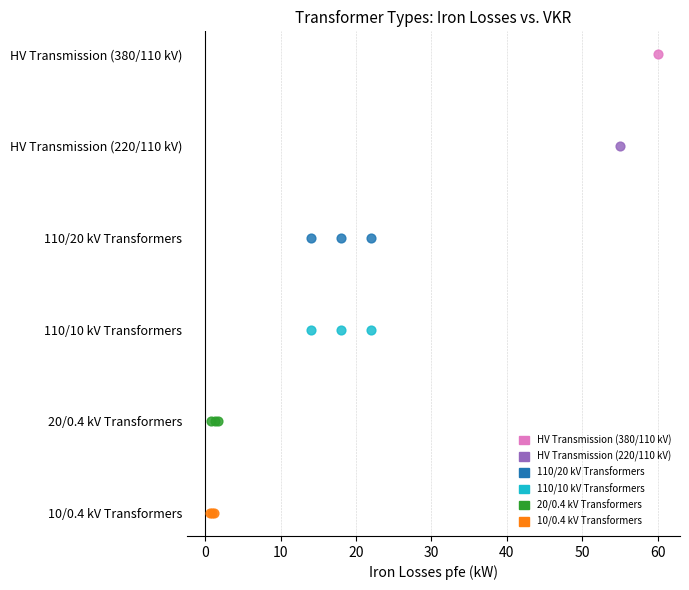

What are all the series names shown in the legend?

HV Transmission (380/110 kV), HV Transmission (220/110 kV), 110/20 kV Transformers, 110/10 kV Transformers, 20/0.4 kV Transformers, 10/0.4 kV Transformers